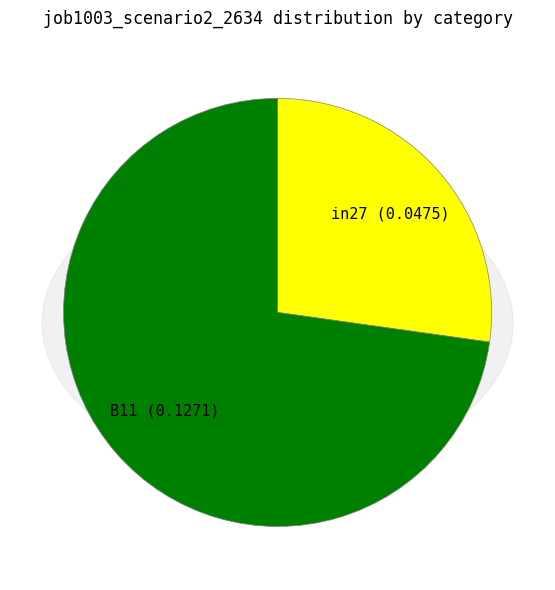

Rank the categories by value from lowest to highest.

in27, B11